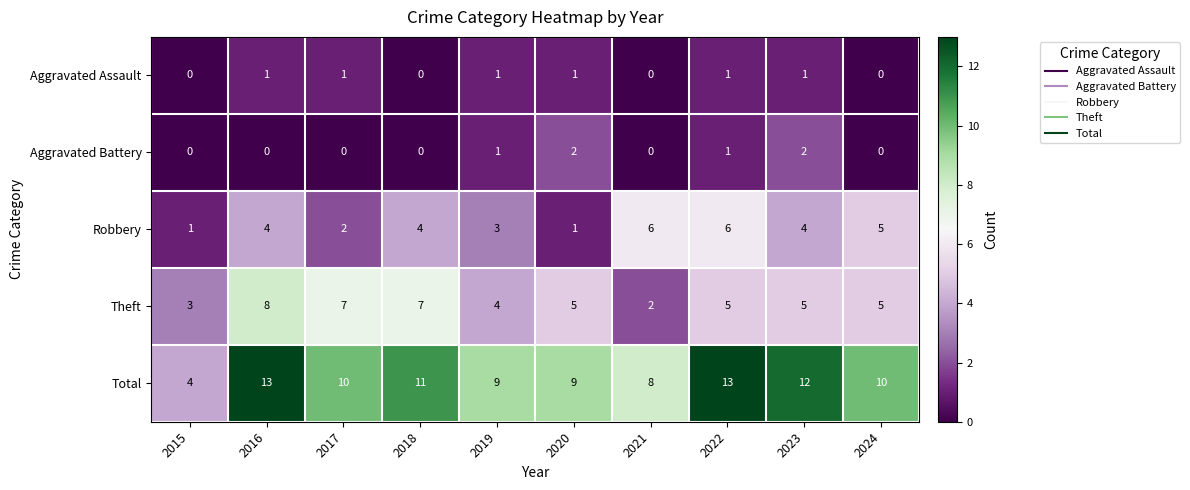

The value of Robbery at 2022 is 3. True or false?

False